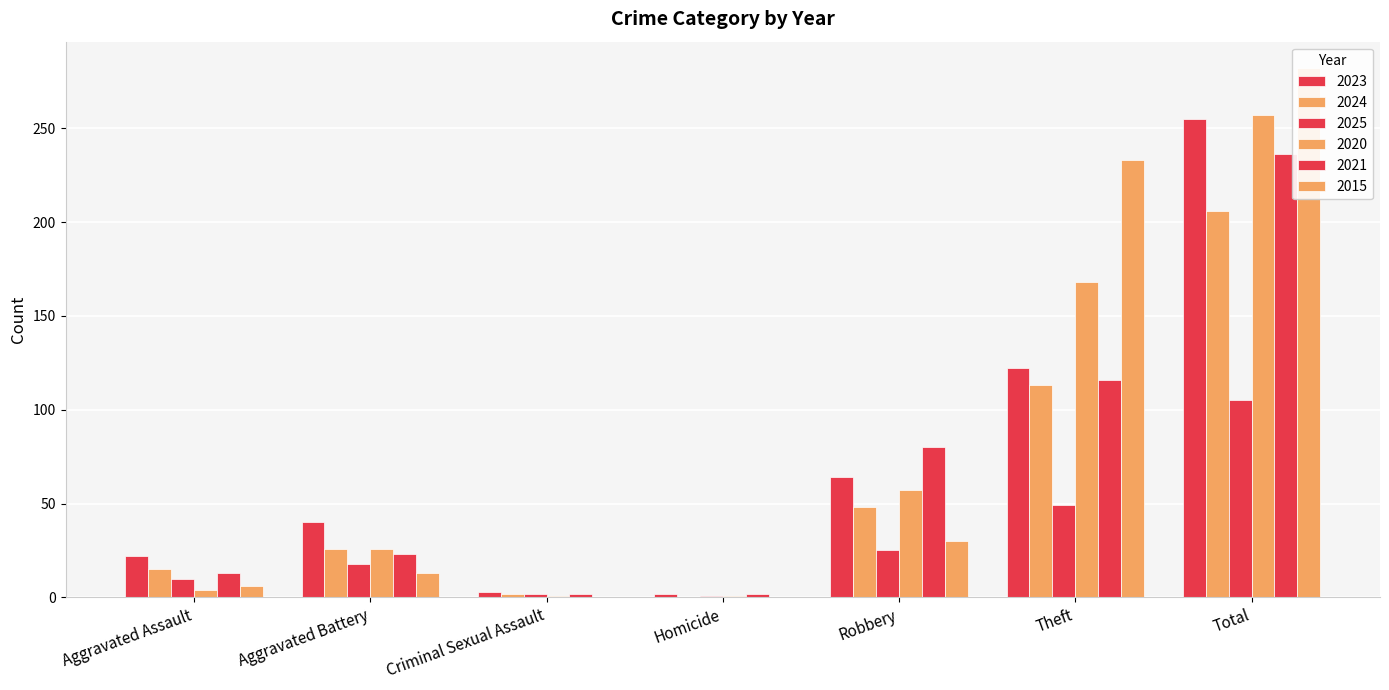

Rank the series by their maximum value, from highest to lowest.

2015, 2020, 2023, 2021, 2024, 2025